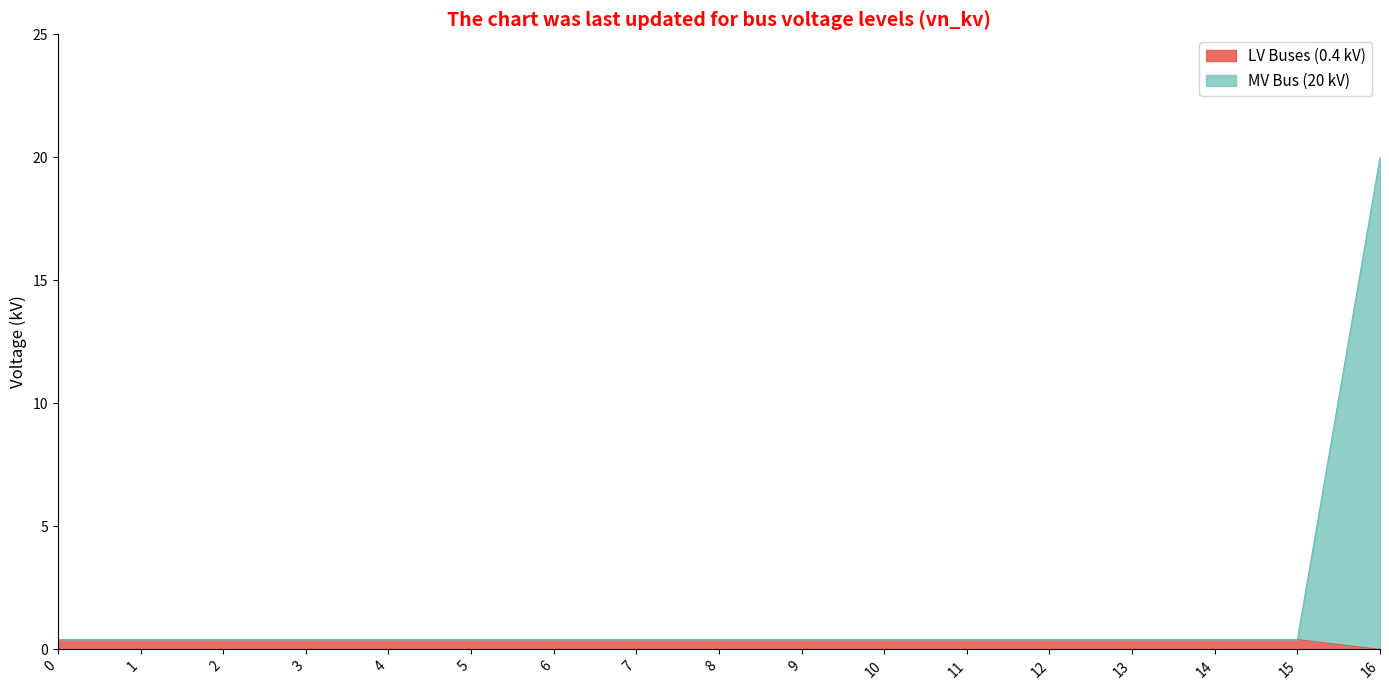

True or false: MV Bus (20 kV) and LV Buses (0.4 kV) cross at least once.

False